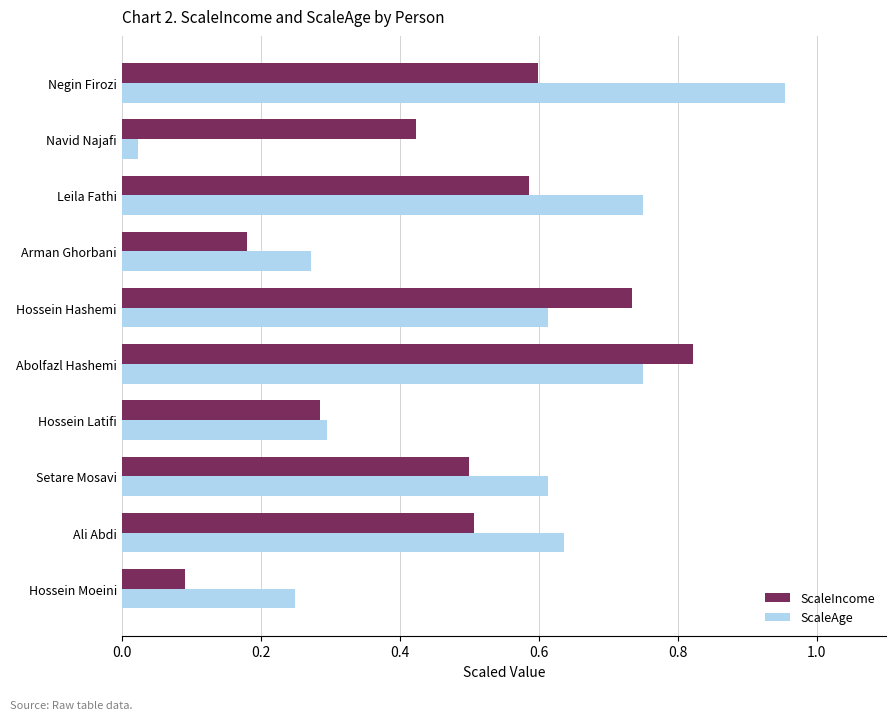

Which series has the widest spread of values?

ScaleAge